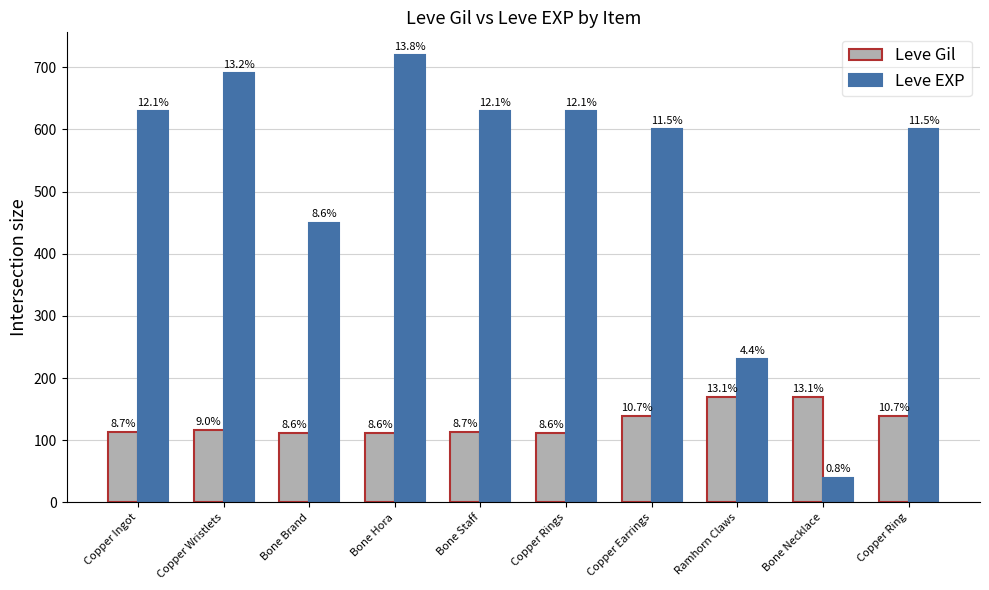

Does the chart contain stacked bars?

No